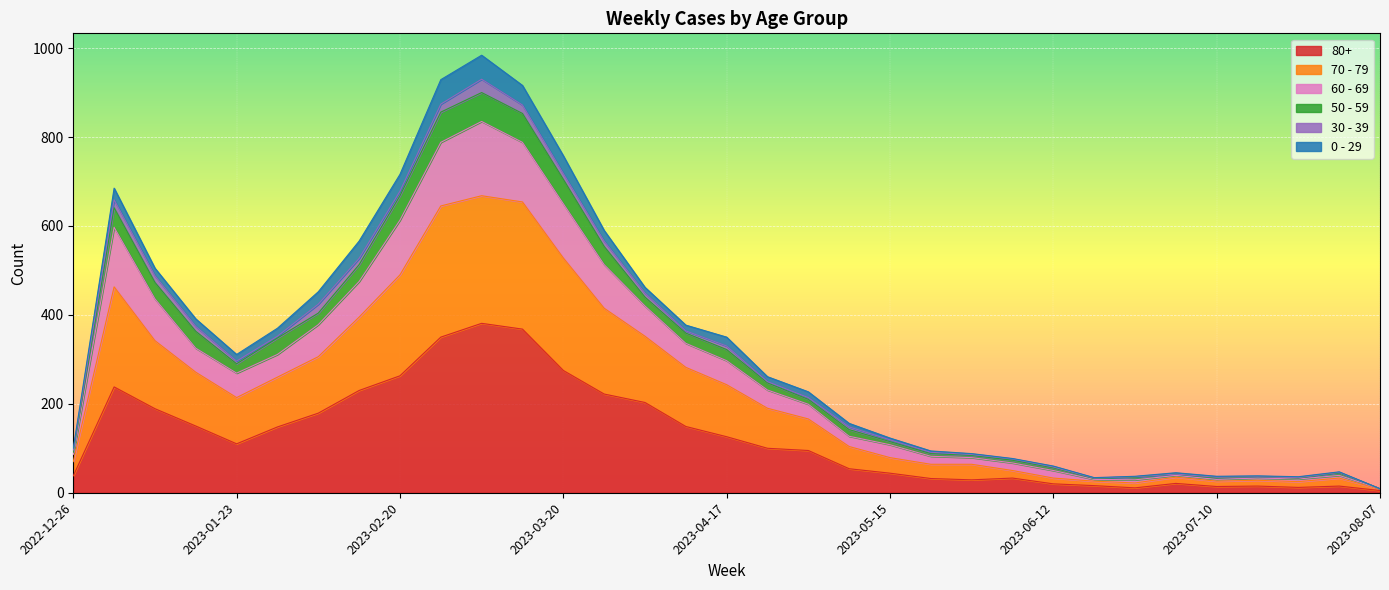

True or false: 70 - 79 and 60 - 69 intersect in this chart.

False